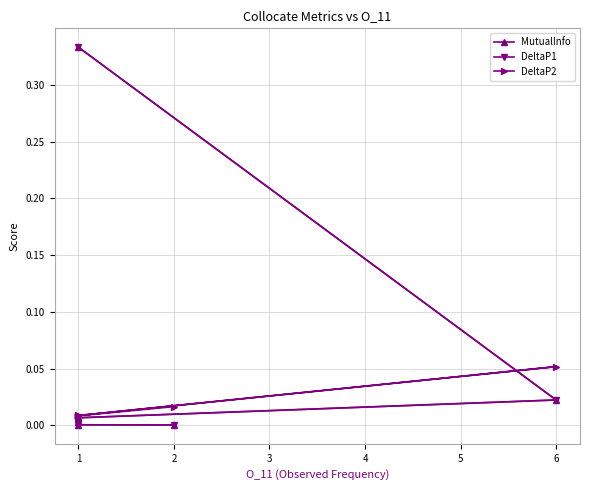

Rank the series by their maximum value, from lowest to highest.

DeltaP2, MutualInfo, DeltaP1